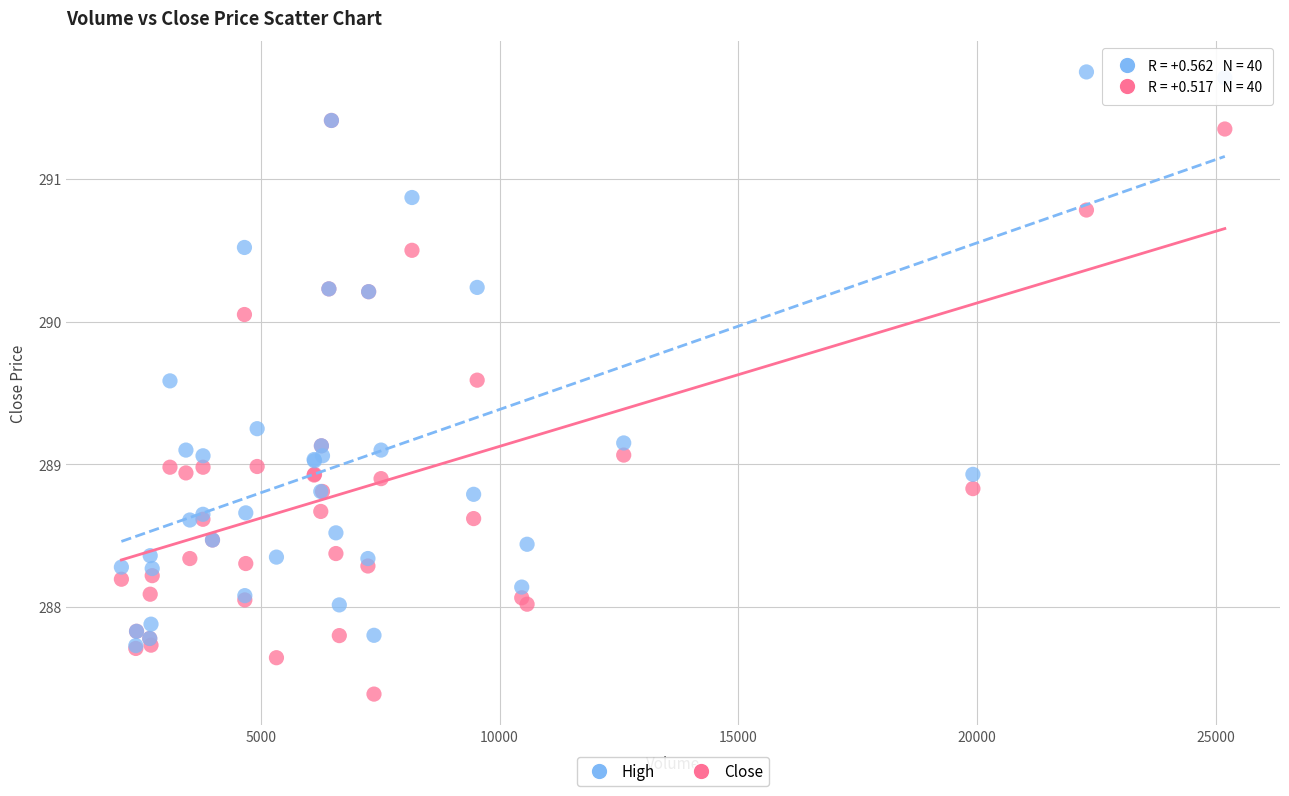

What are all the series names shown in the legend?

High, Close